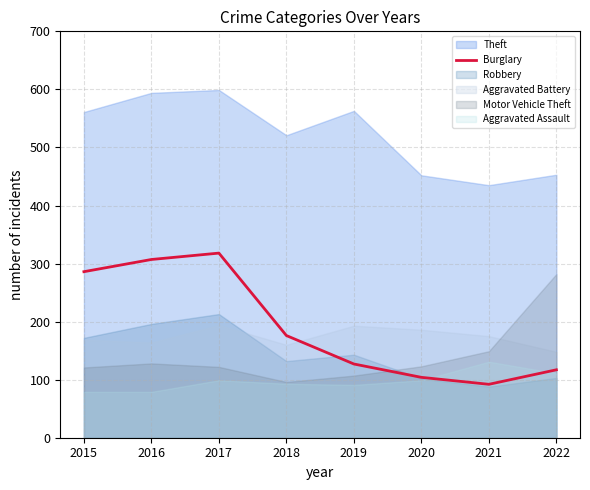

What is the highest value of the Burglary series?

318